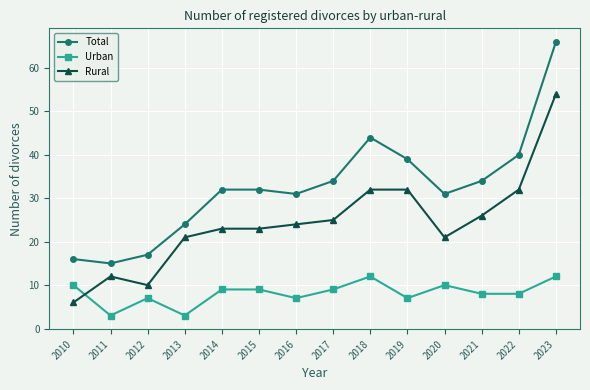

True or false: Total has more than 2 interior local peaks.

False